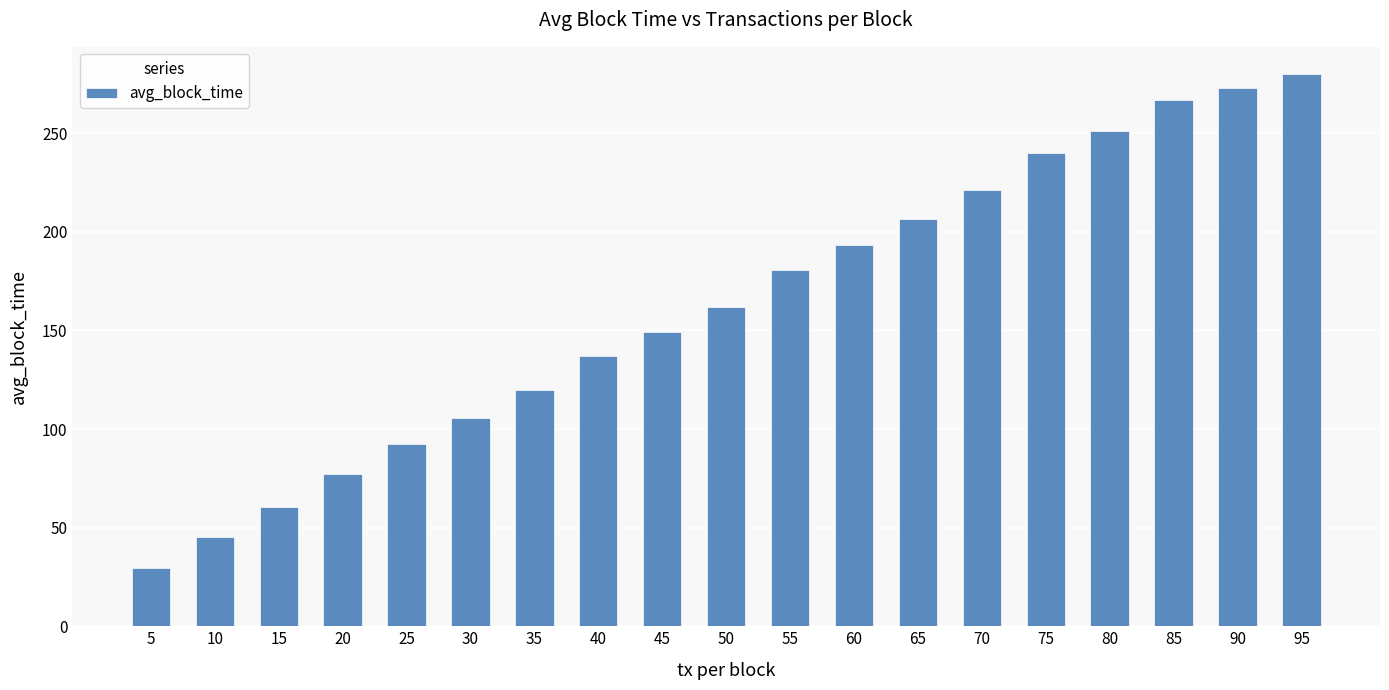

Is it true that the value at 55 is 122.7?

False